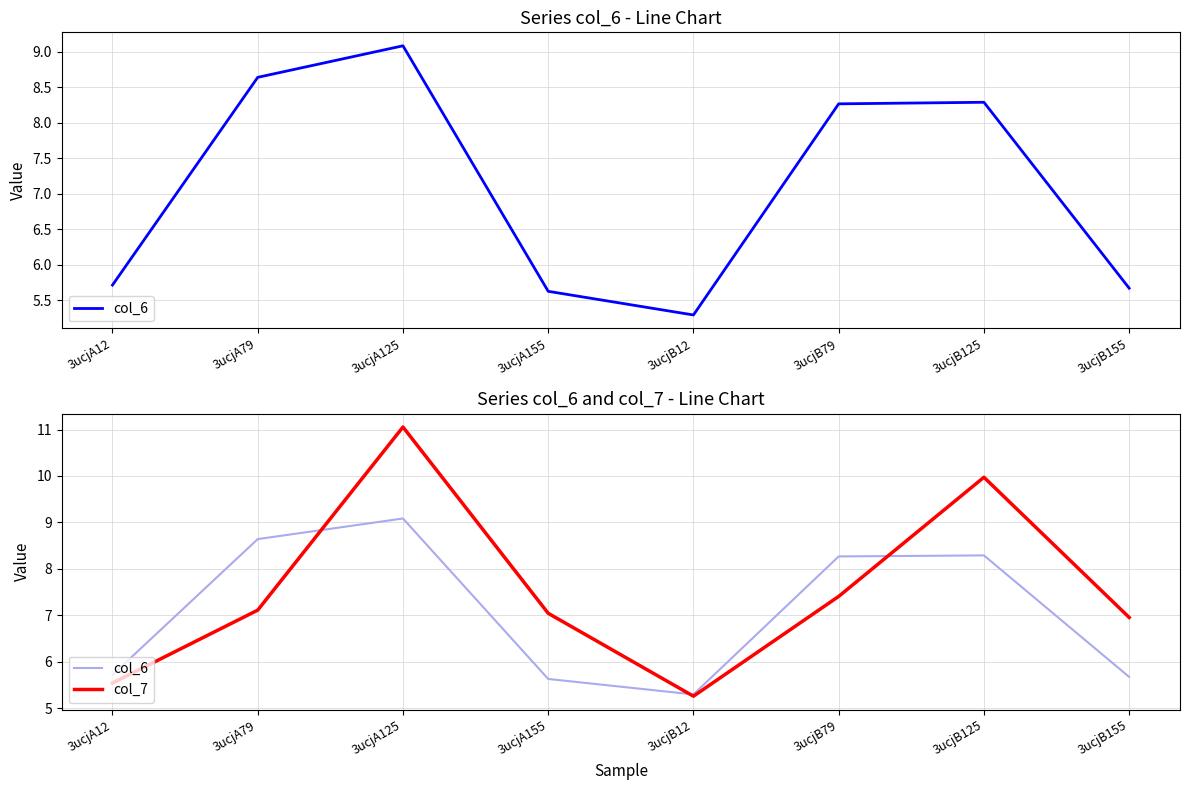

What is the total value across all series at 3ucjA79?

15.8